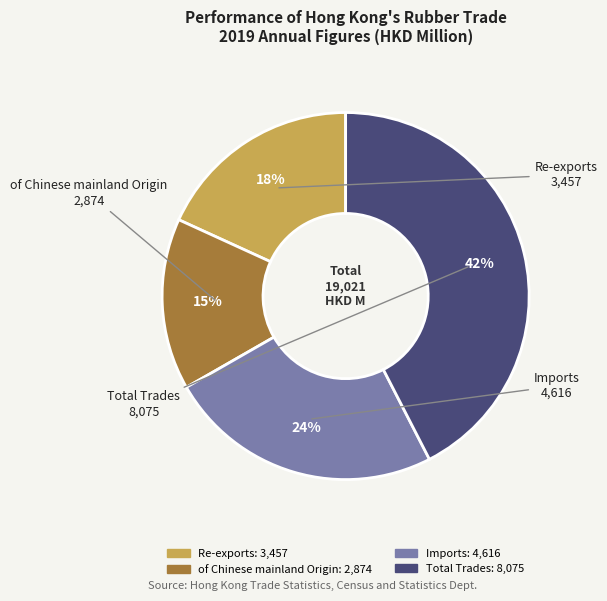

Is there a majority slice in this chart?

No